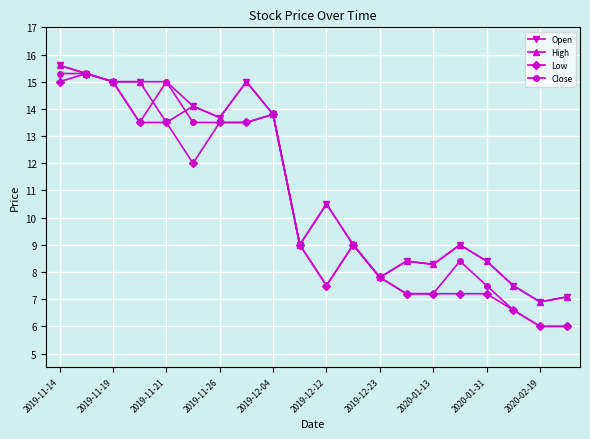

What is the value of the Close point at the 1st from the left?

15.3